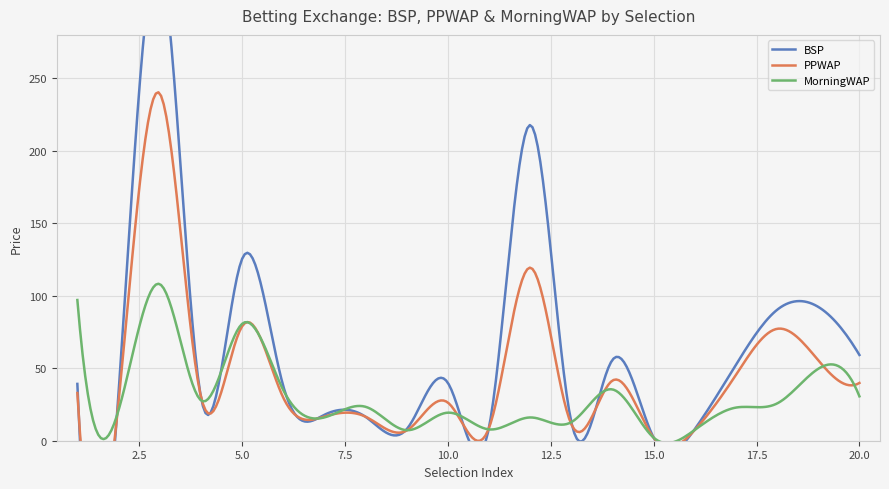

What is the minimum value shown in the chart?

2.0